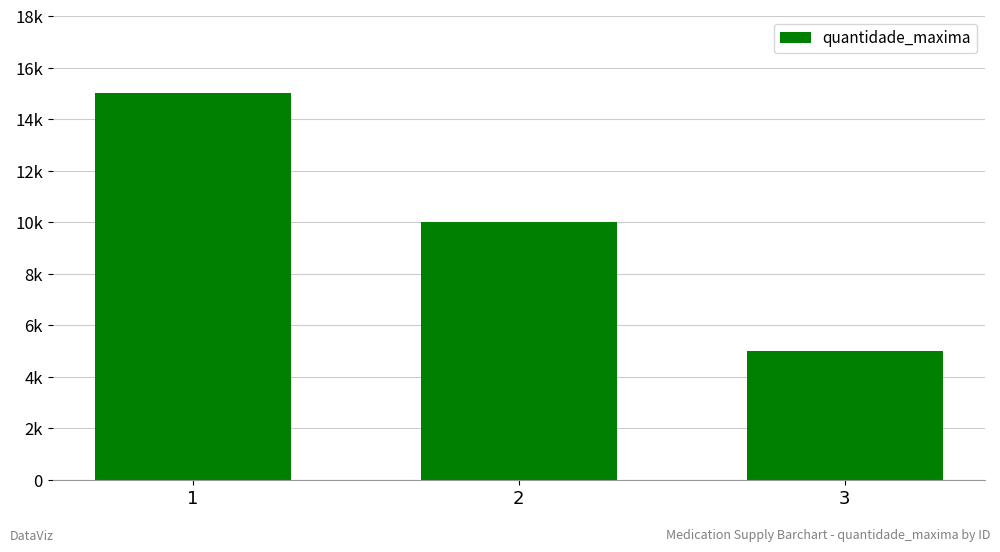

Rank the categories by value from lowest to highest.

3, 2, 1